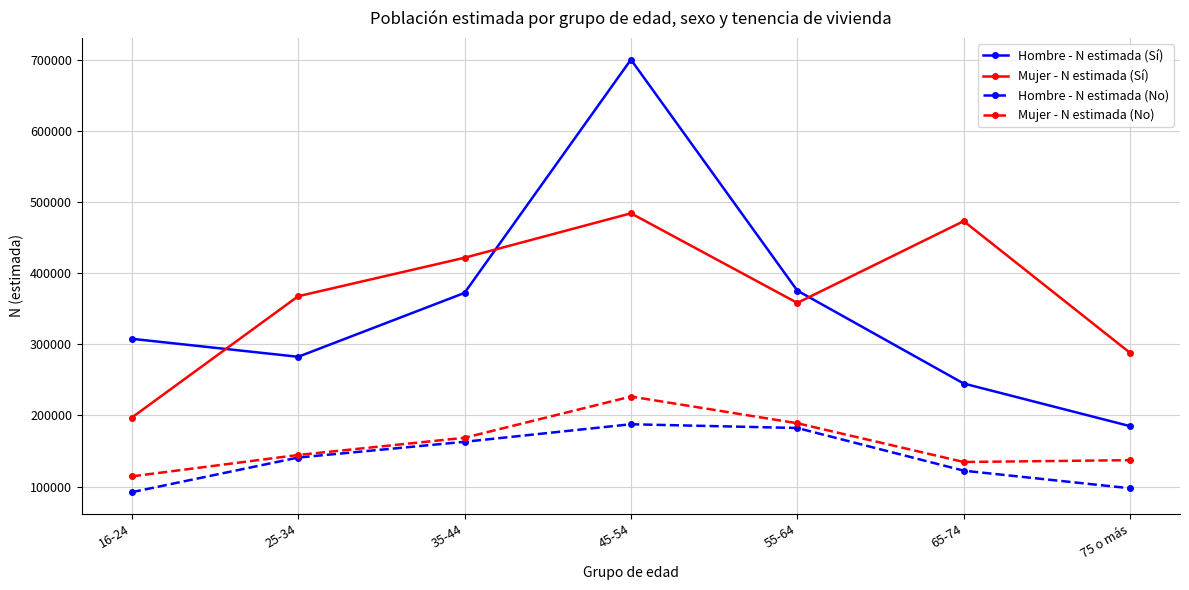

How many interior local peaks does the Hombre - N estimada (Sí) series have?

1